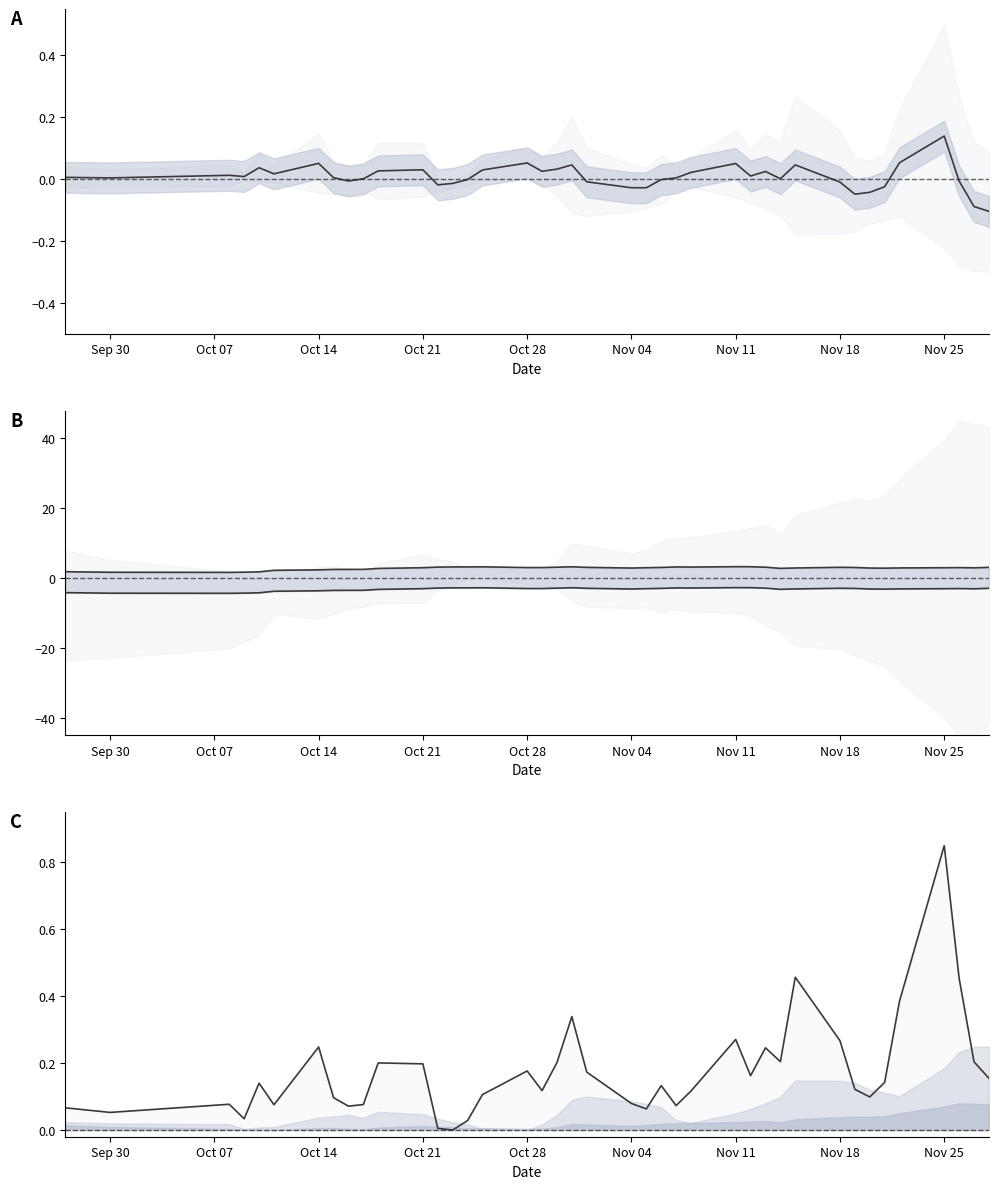

The value of v_ma20 at Sep 30 is -5.4. True or false?

False